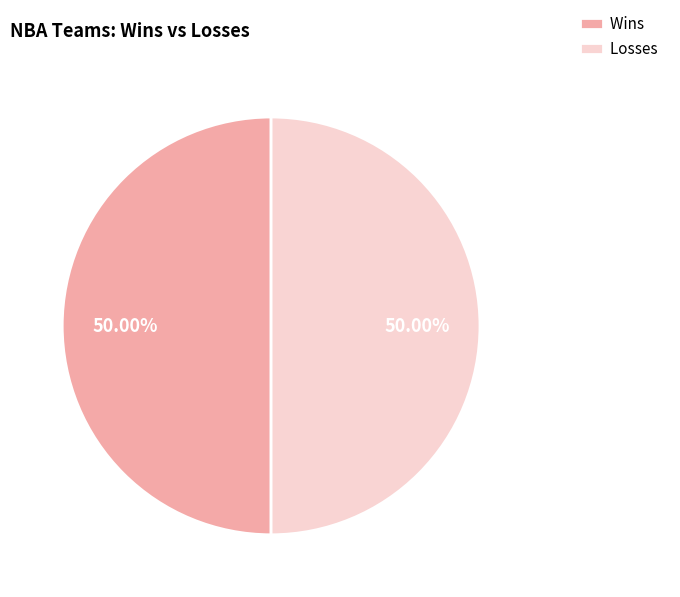

Is the sum of Losses and Wins greater than half?

Yes